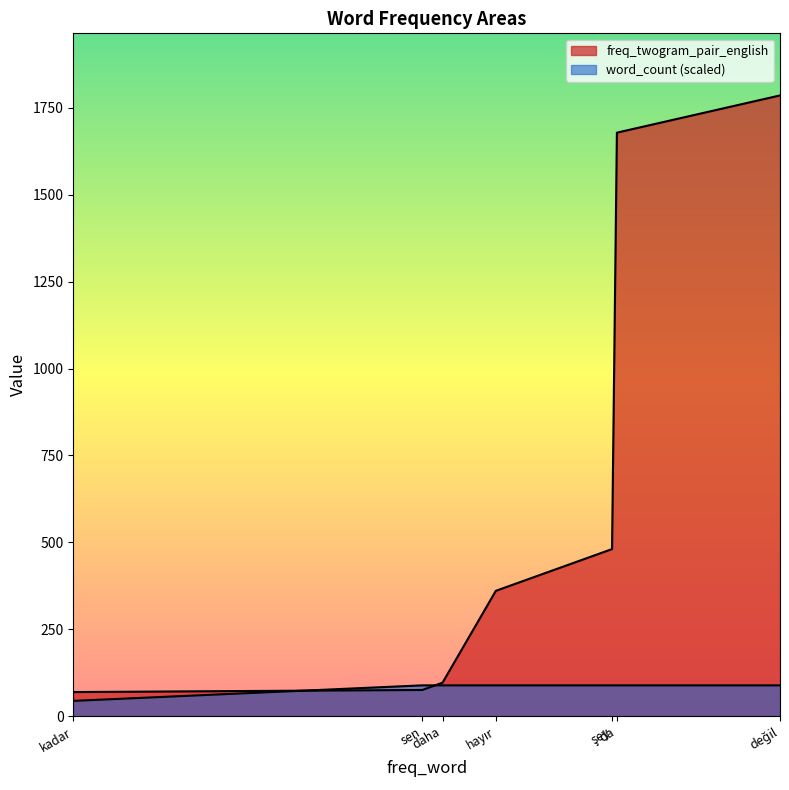

The word_count series shows 89.2 at daha. True or false?

True